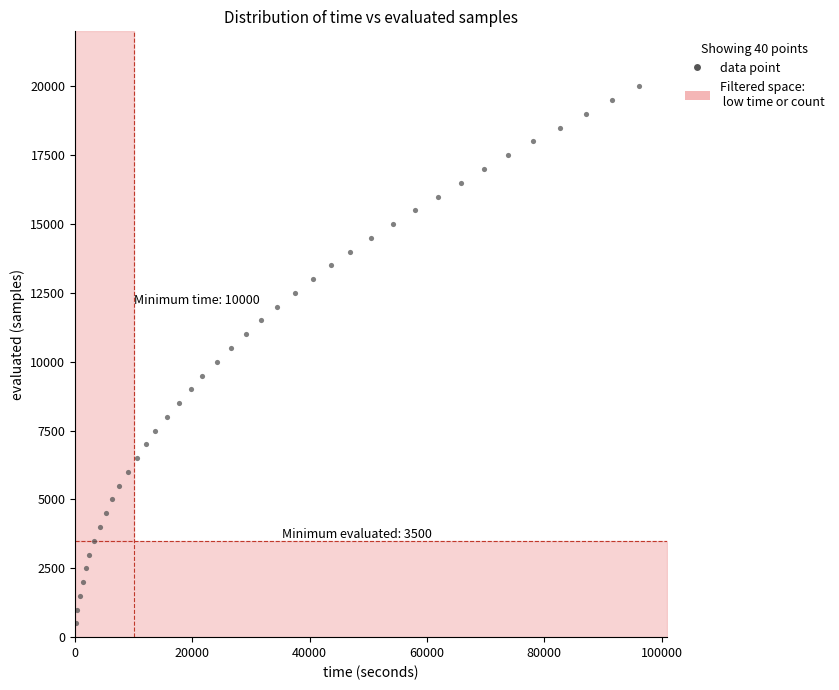

What is the range of X values (max minus min)?

95958